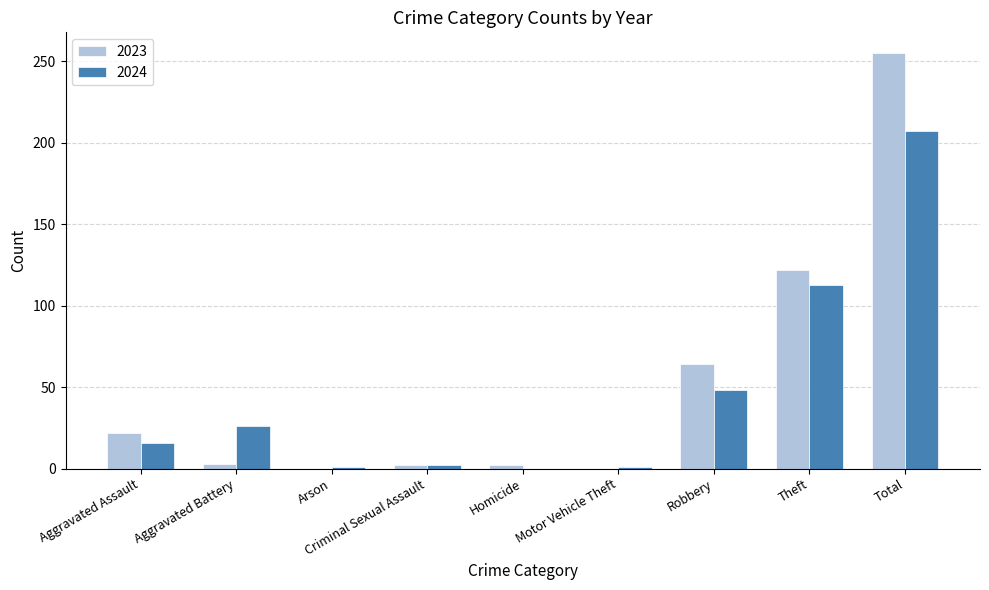

Where is 2023 nearest to the value 127?

Theft